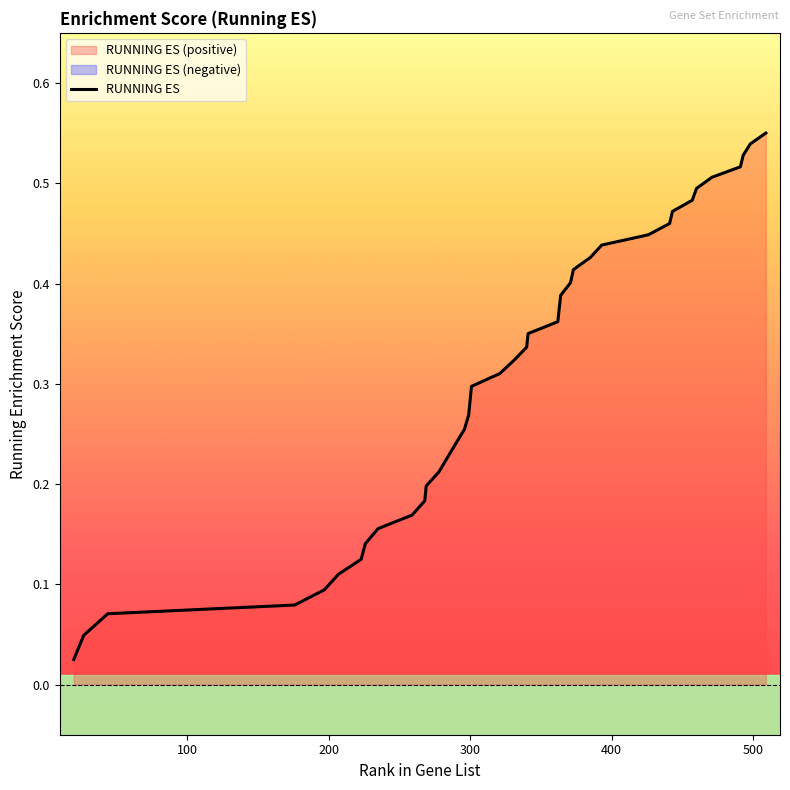

Is it true that the value at 259 is 0.2?

True